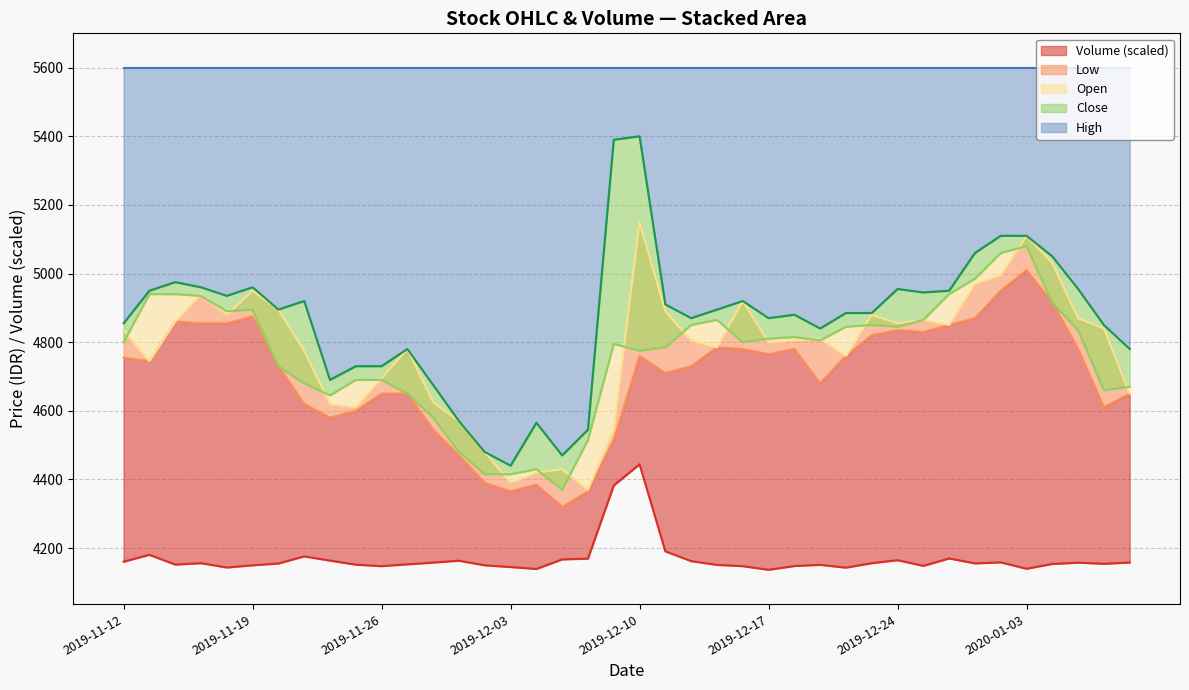

True or false: High line and Vol base intersect in this chart.

False